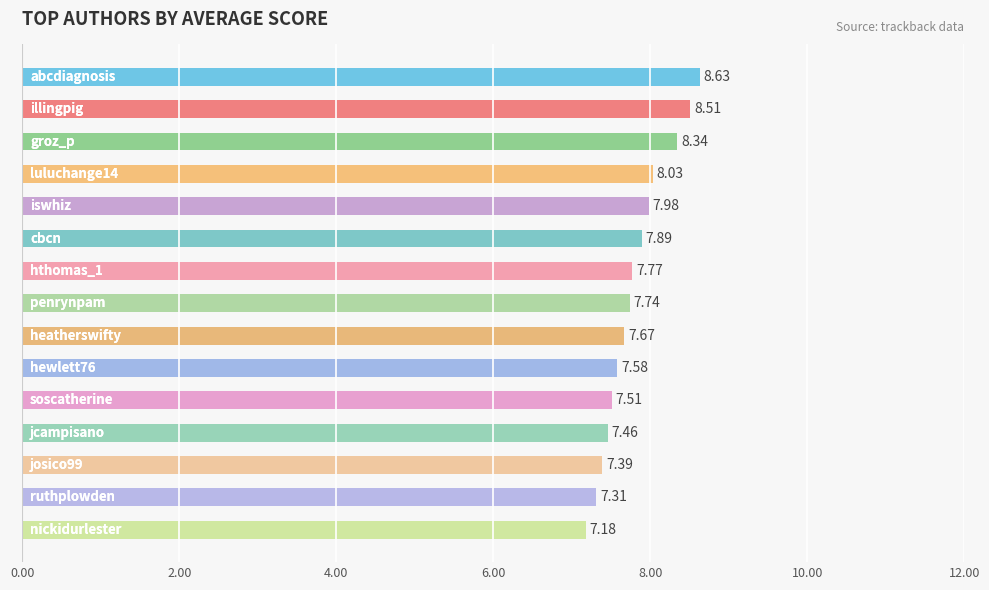

What is the difference between the second highest and second lowest values?

1.2